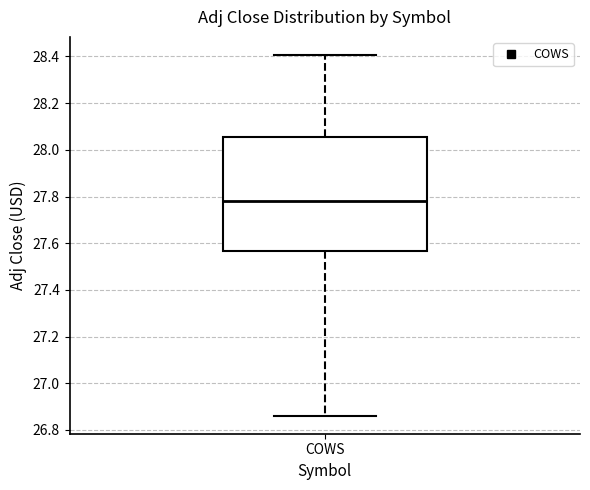

Transcribe this box plot: give where the median line is, the range the box spans, and where the two whiskers end, as read against the y-axis. The values are not printed on the chart, so give them approximately, as read against the axis.

median 27.78, box 27.56 to 28.06, whiskers 26.86 to 28.40